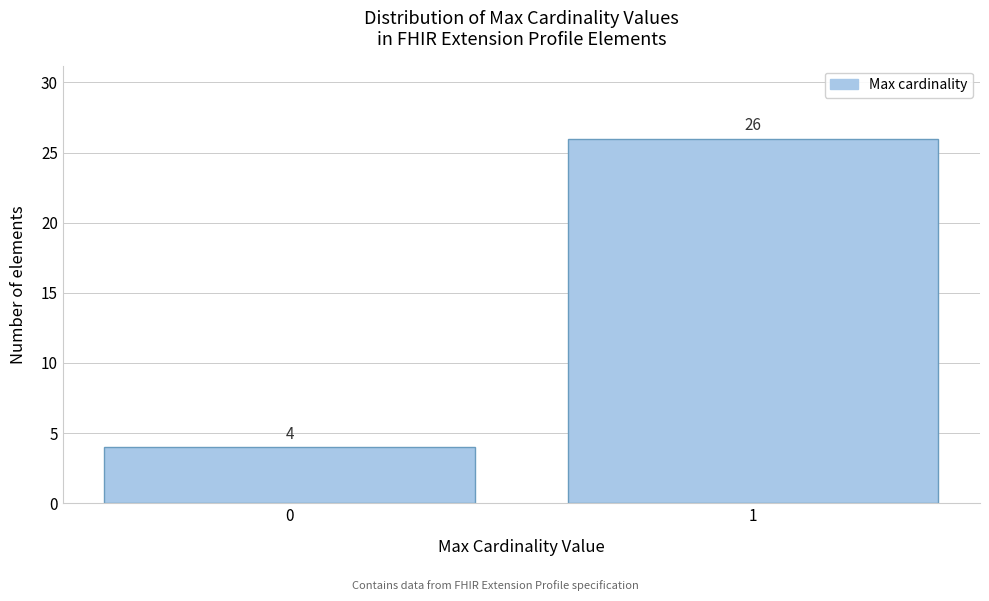

Reading left to right, list all the values displayed in this chart.

0=4	1=26